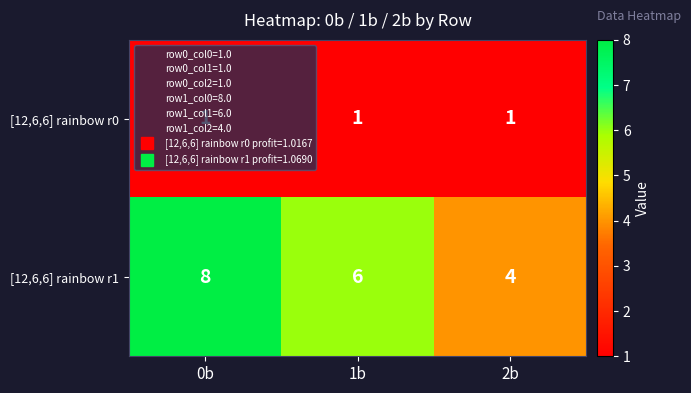

At which label does [12,6,6] rainbow r1 first exceed 6?

0b